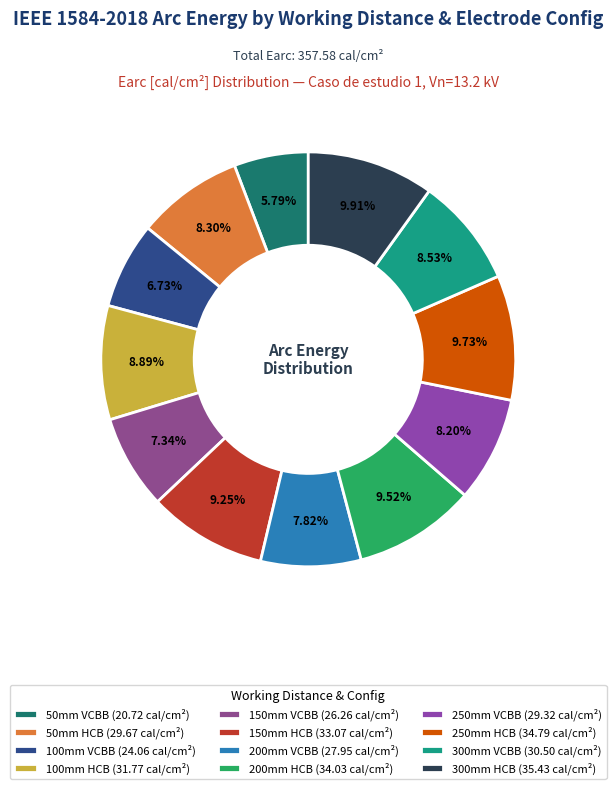

Does any single category account for the majority?

No